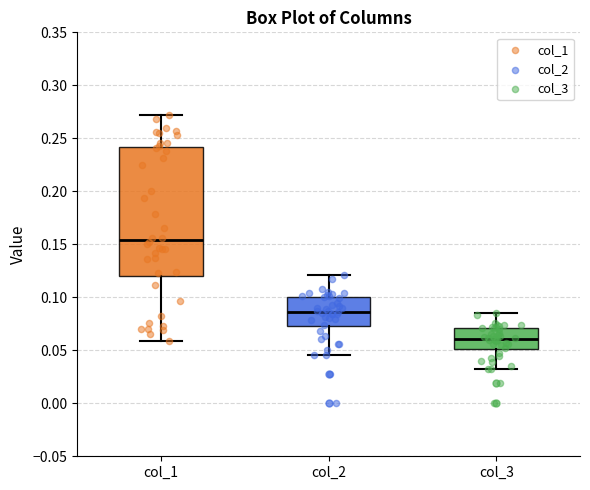

Comparing the boxes themselves (not the whiskers), which one is the tallest?

col_1